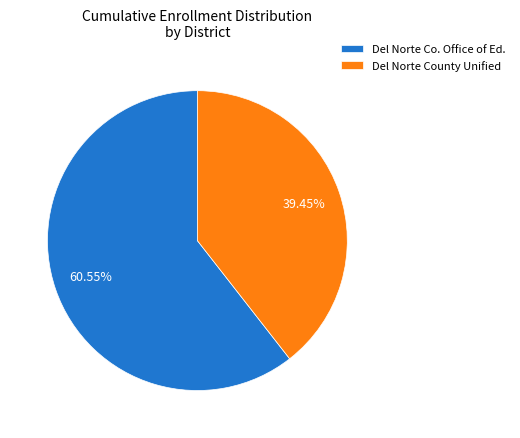

Which category has the biggest portion of the pie?

Del Norte Co. Office of Ed.